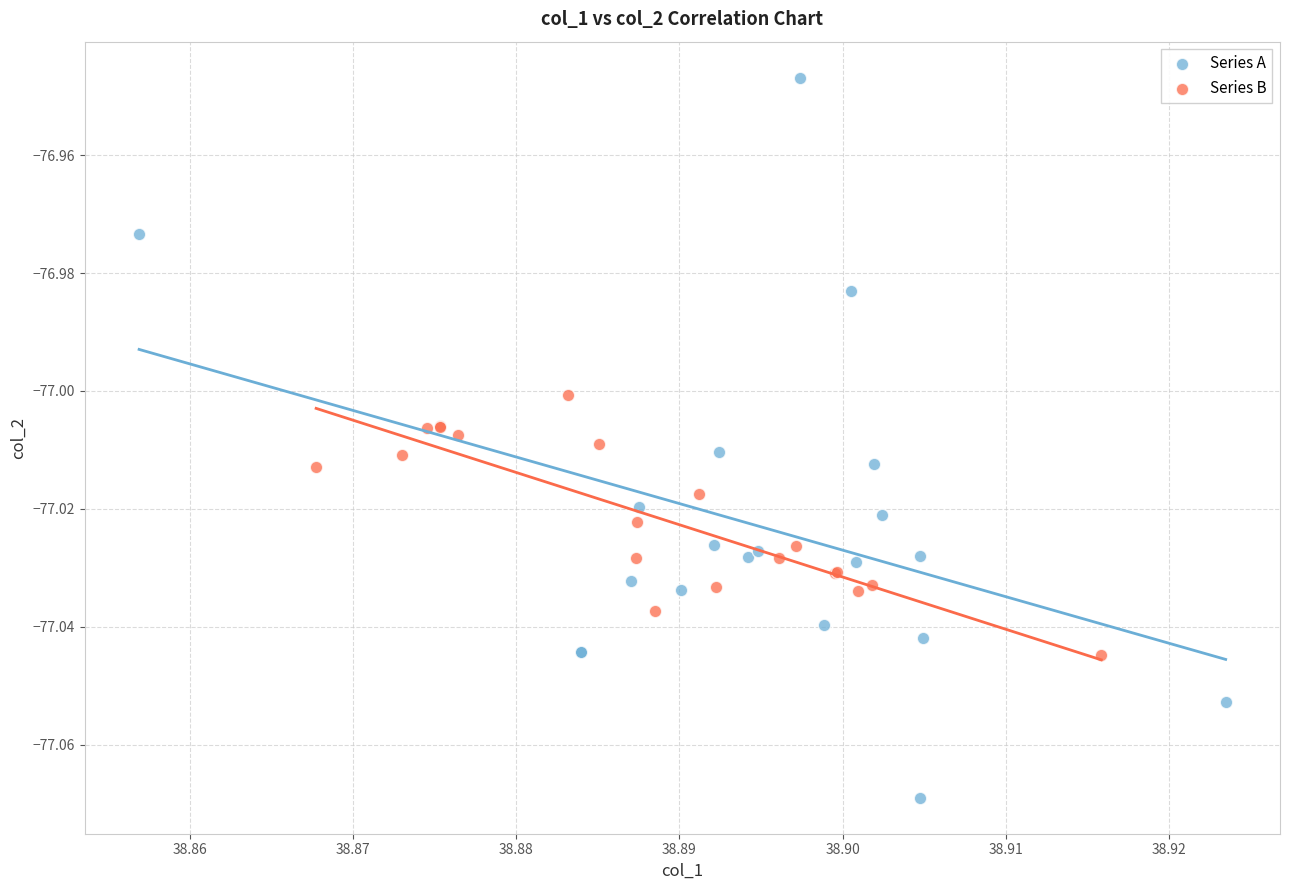

What are all the series names shown in the legend?

Series A, Series B